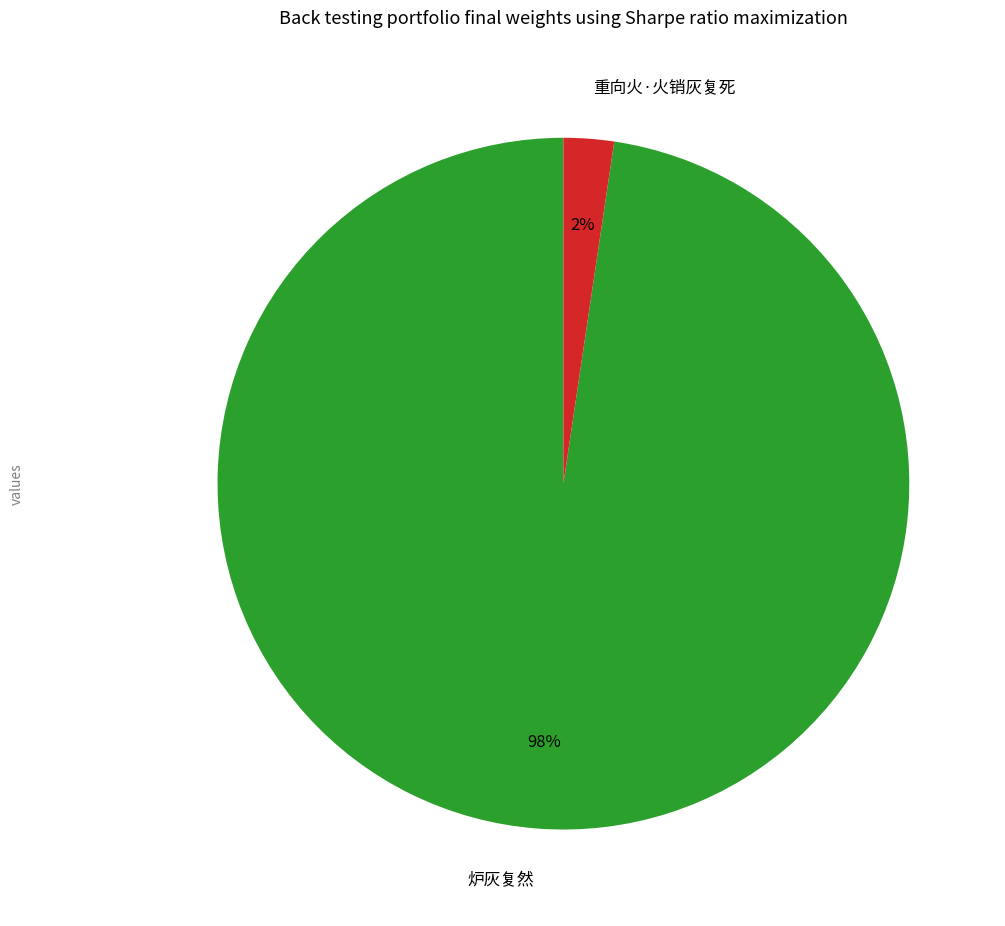

To the nearest percent, what is the combined percentage of 重向火·火销灰复死 and 炉灰复然?

100%